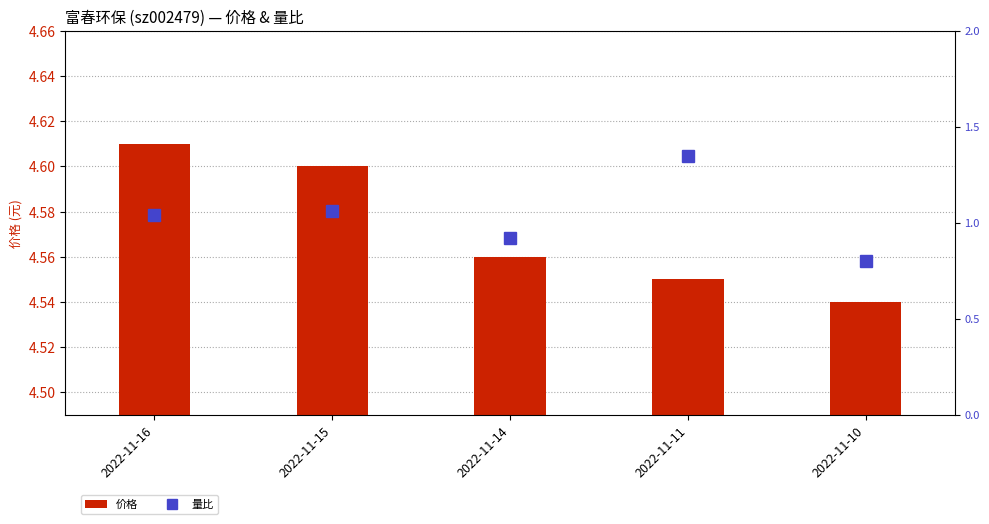

List the labels in order of 价格 value, largest first.

2022-11-16, 2022-11-15, 2022-11-14, 2022-11-11, 2022-11-10